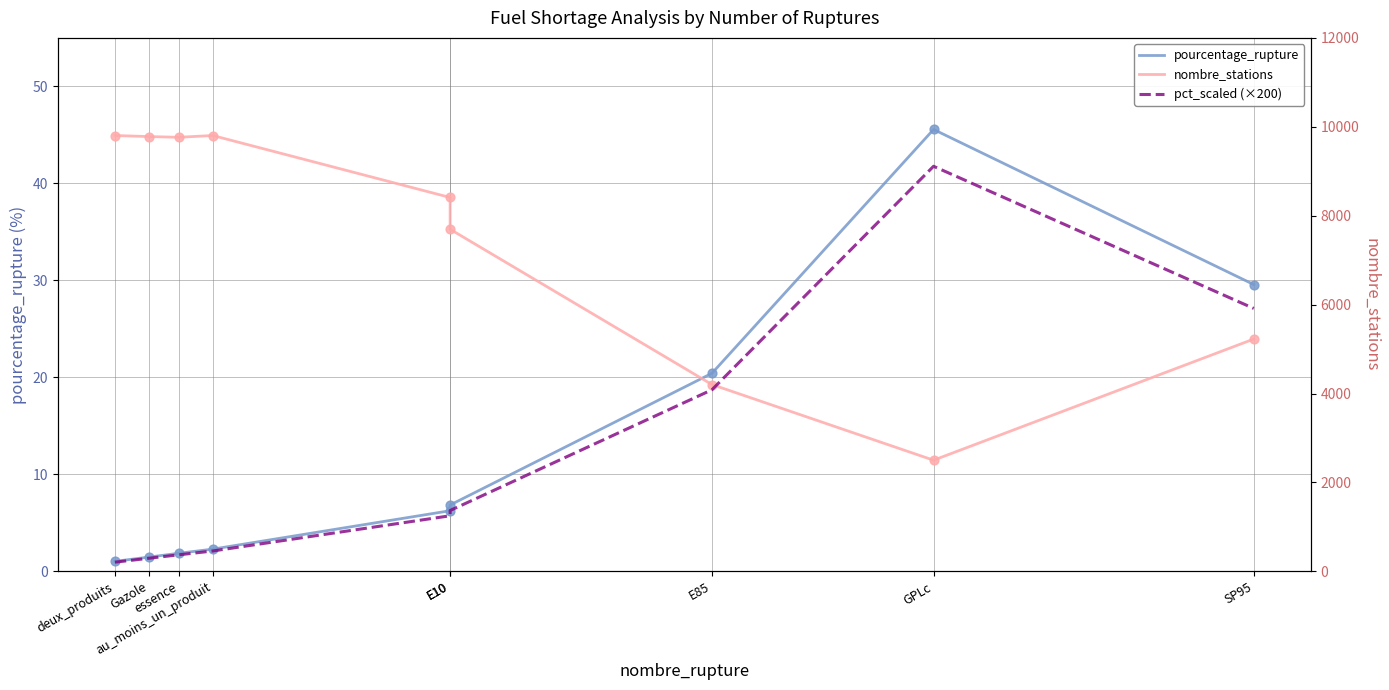

Which series has the largest total across all categories?

nombre_stations